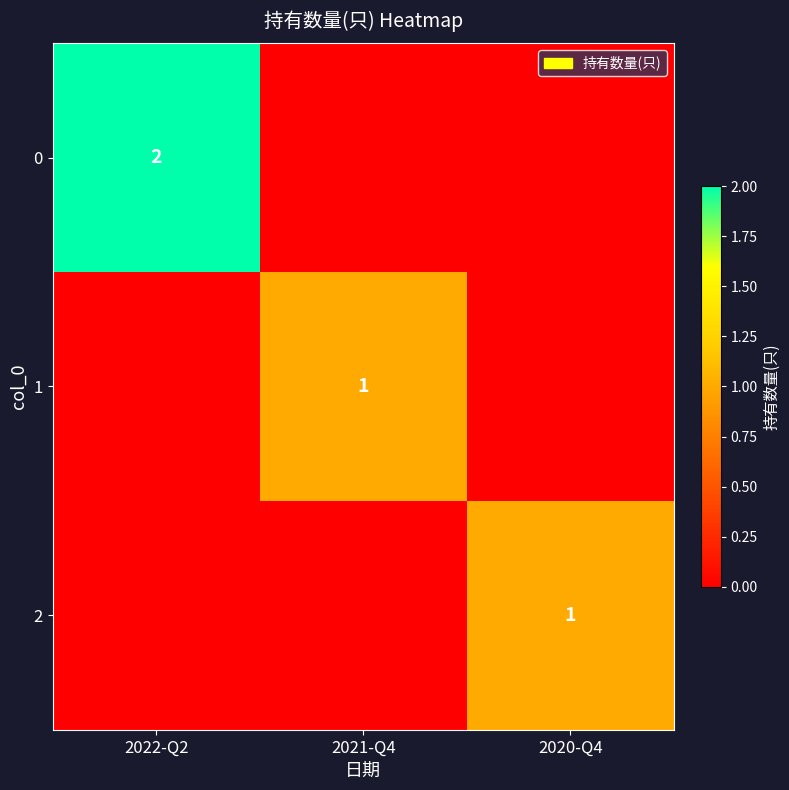

The value of 2 at 2020-Q4 is 1. True or false?

True